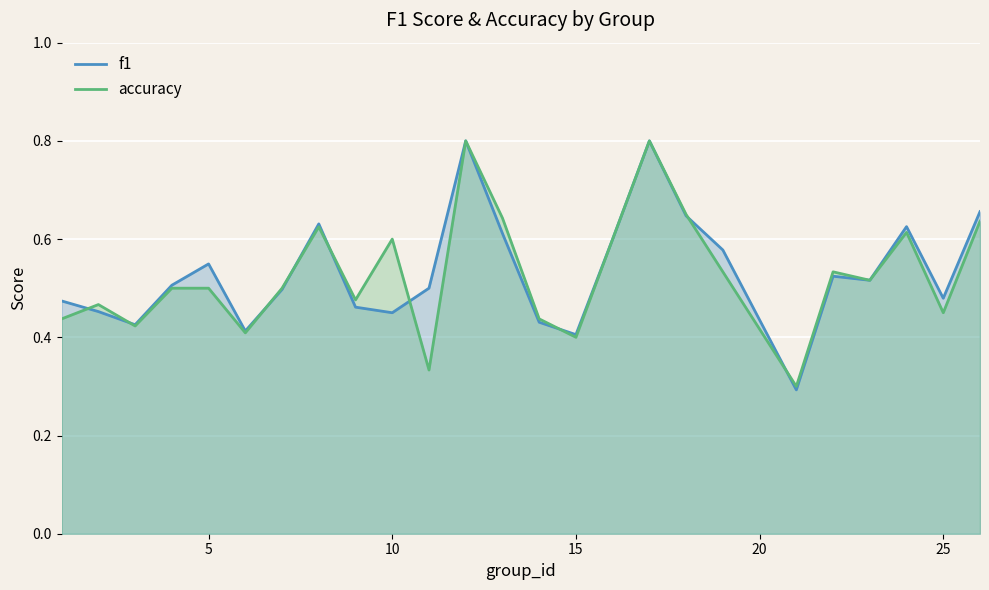

How many times do f1 and accuracy cross each other?

9